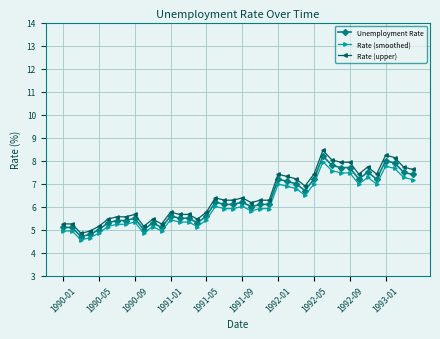

True or false: Unemployment Rate has more than 1 points higher than both neighbors.

True